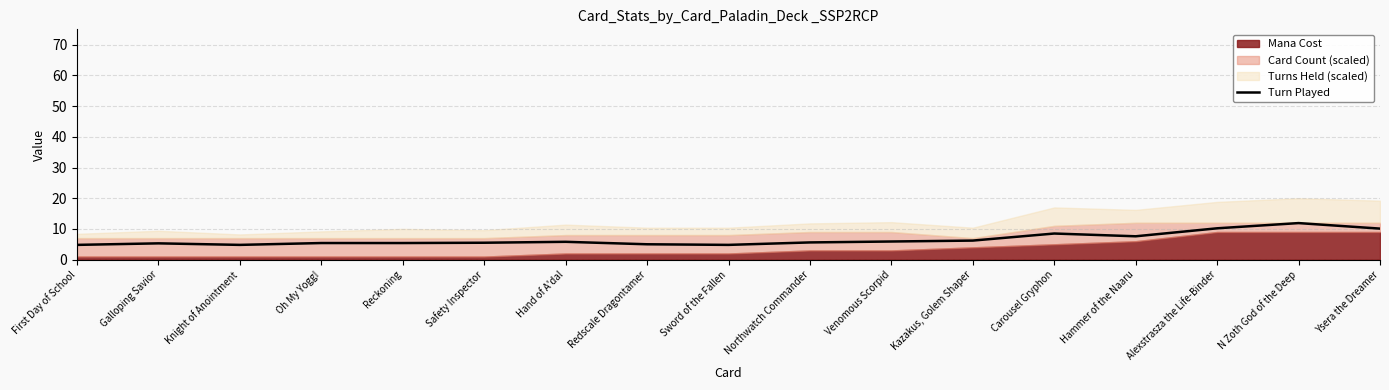

What is the difference between the second highest and minimum values?

5.4